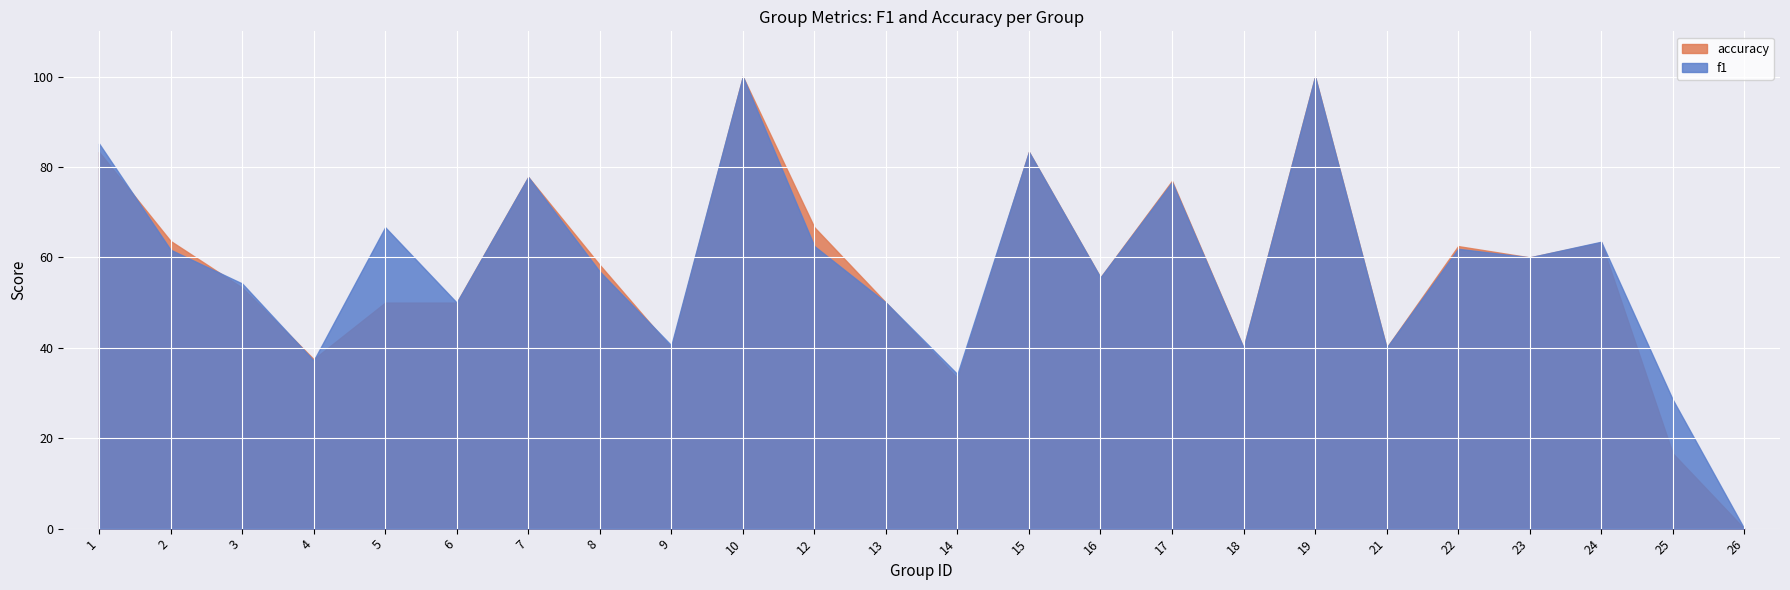

The value of f1 at 18 is 0.6. True or false?

False